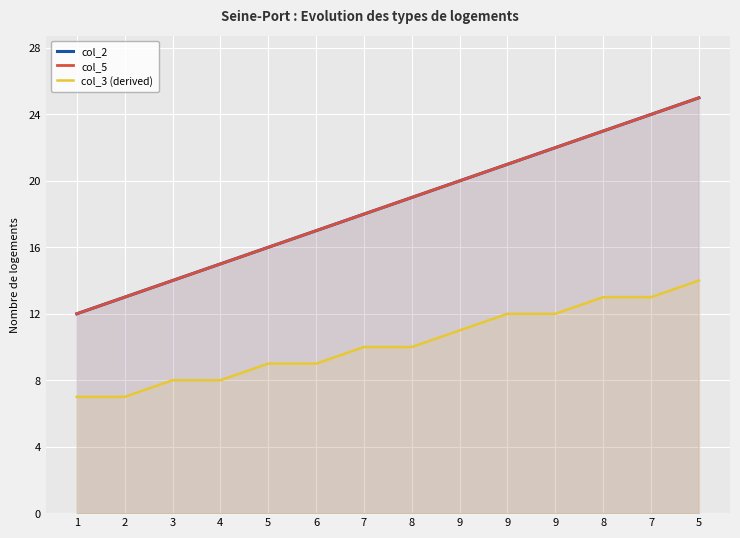

Reading right to left, extract all data points from this chart.

col_2: 25	24	23	22	21	20	19	18	17	16	15	14	13	12
col_5: 25	24	23	22	21	20	19	18	17	16	15	14	13	12
col_3 (derived): 14	13	13	12	12	11	10	10	9	9	8	8	7	7